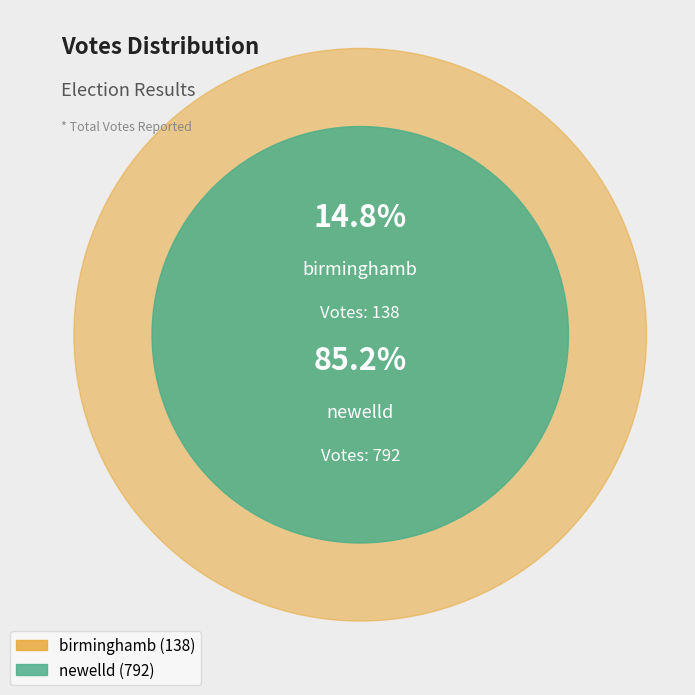

How many segments does this pie chart have?

2